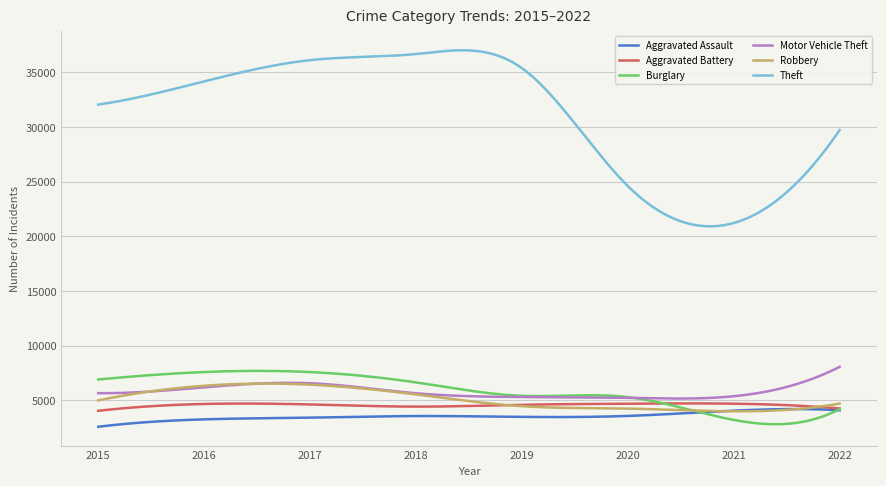

Which series has the largest total across all categories?

Theft